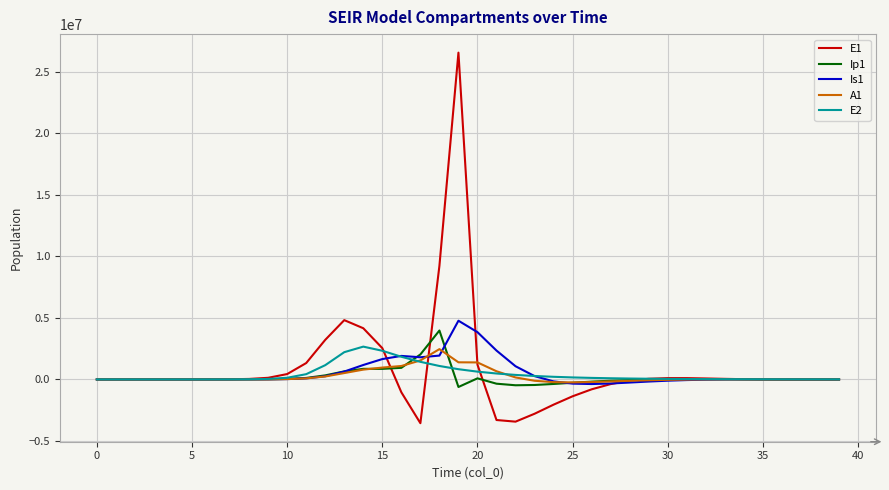

Does the chart display data point markers on the line(s)?

No